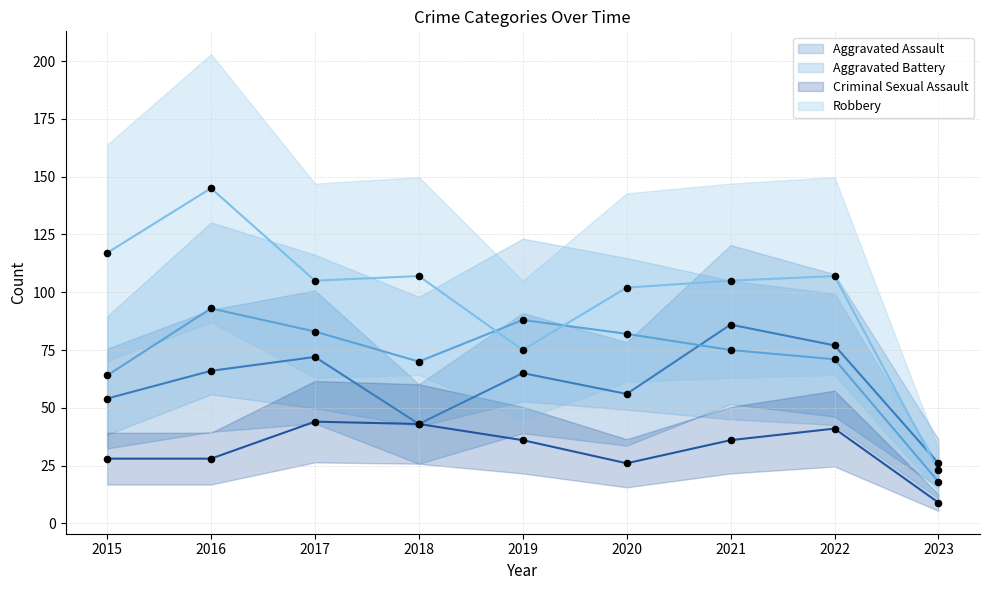

Which series contains the lowest Y value?

Criminal Sexual Assault